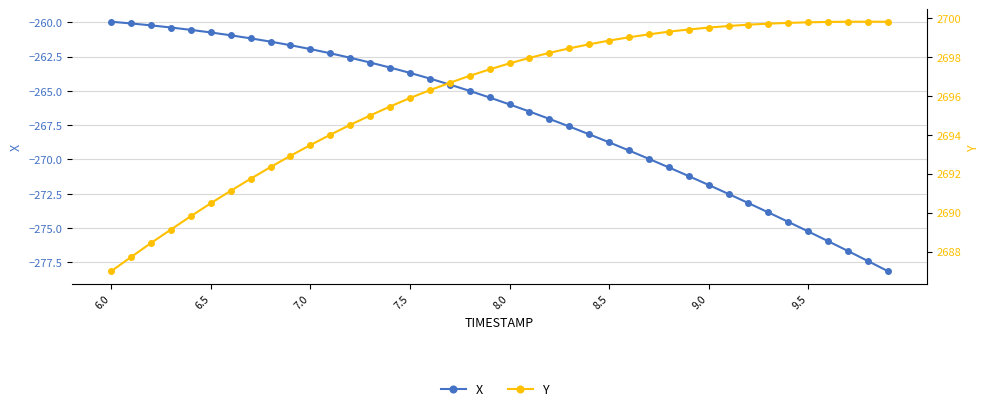

What is the sum of all X values?

-10677.6